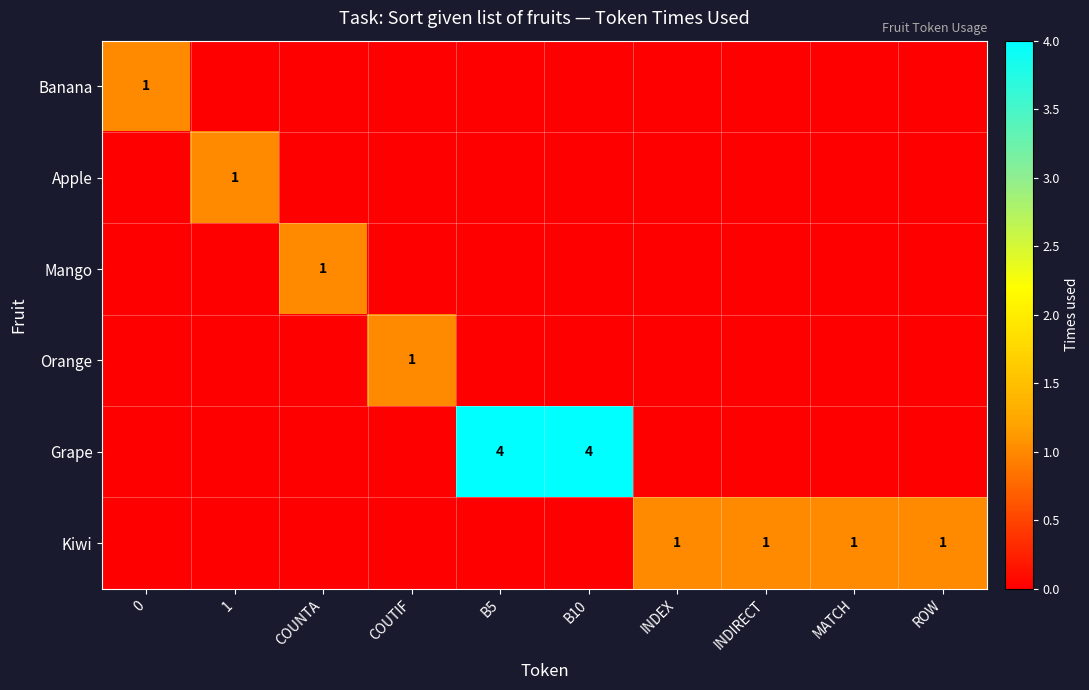

At how many categories does at least one series exceed 1?

2